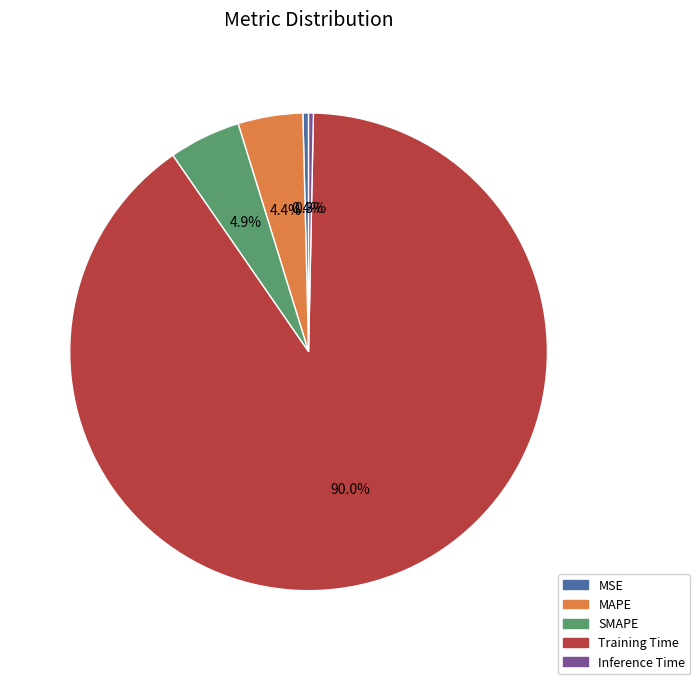

To the nearest percent, what is the combined percentage of MAPE and MSE?

5%